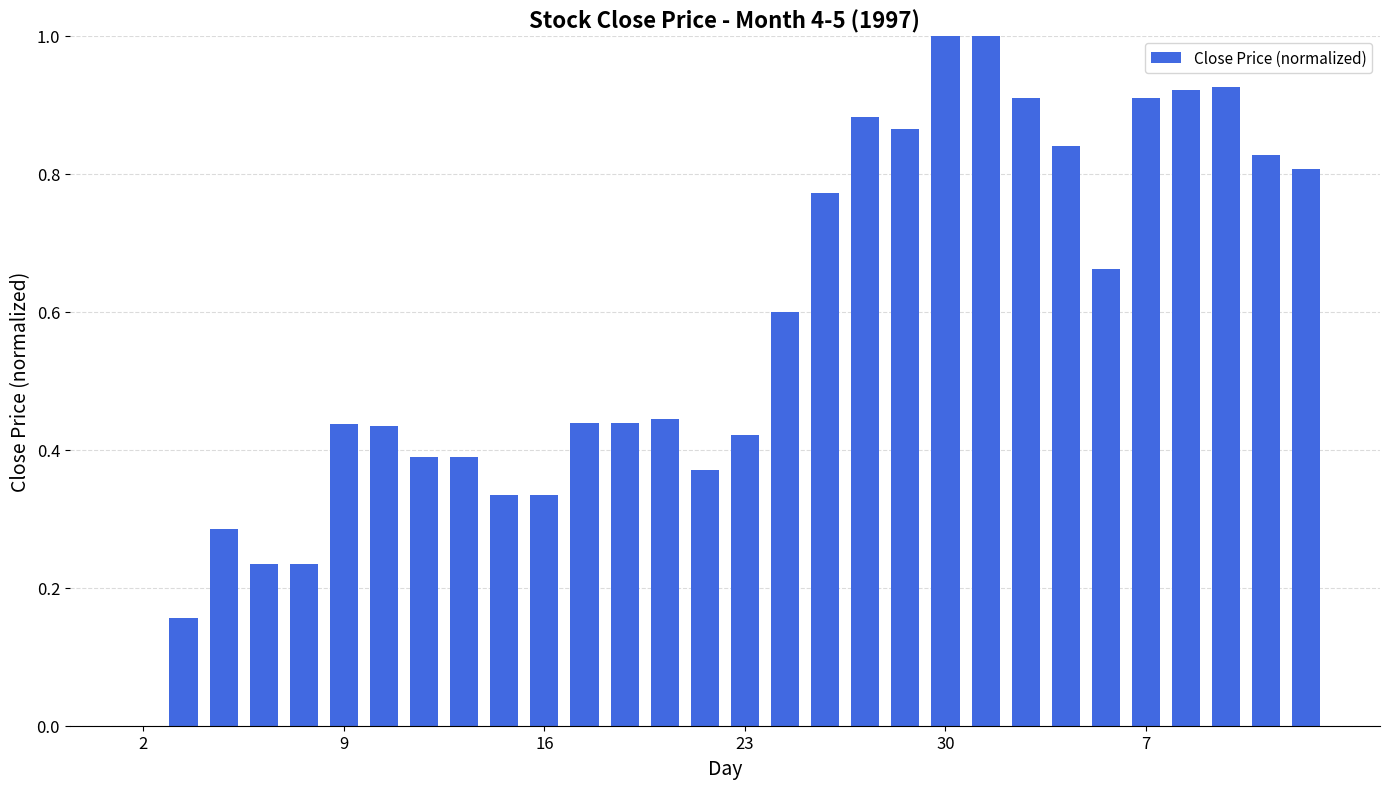

What is the maximum value shown in the chart?

1.0